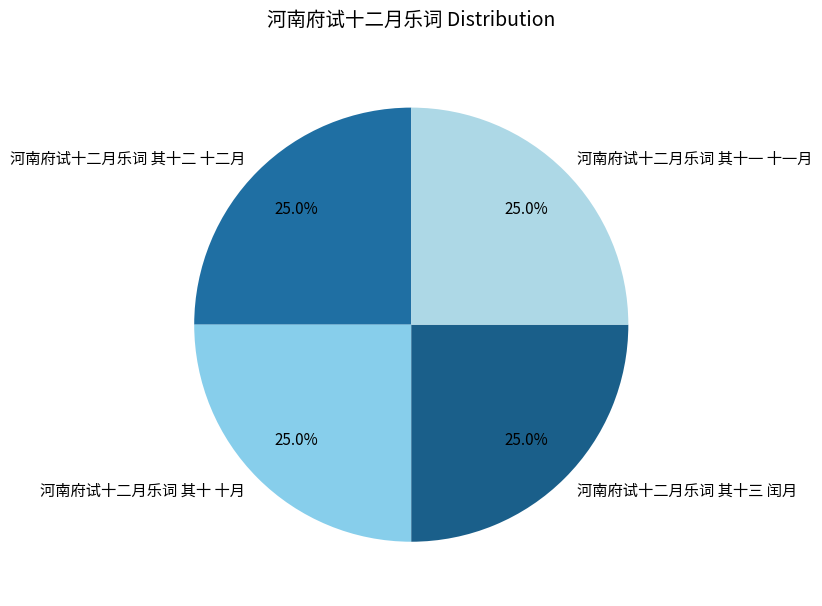

Does 河南府试十二月乐词 其十三 闰月 account for over 50% of the chart?

No